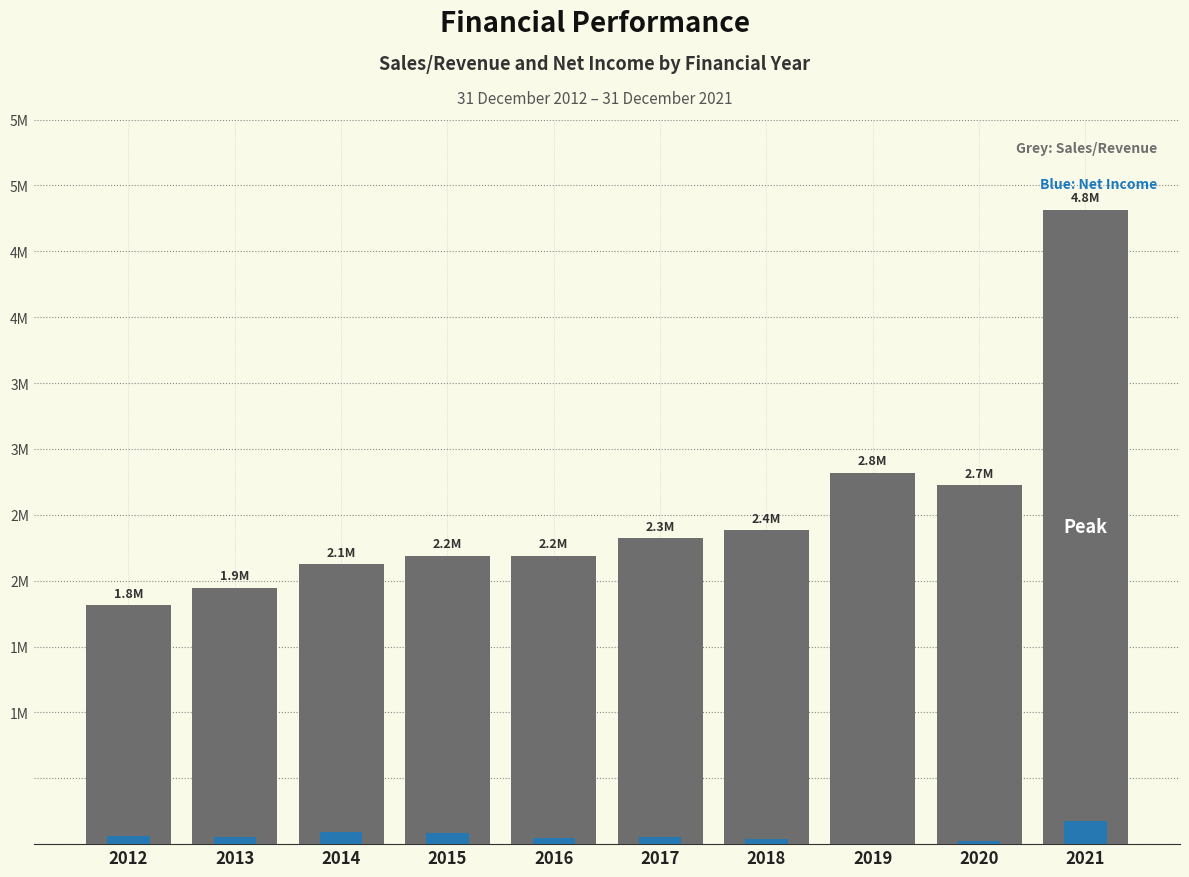

How many bars are there in each group?

2